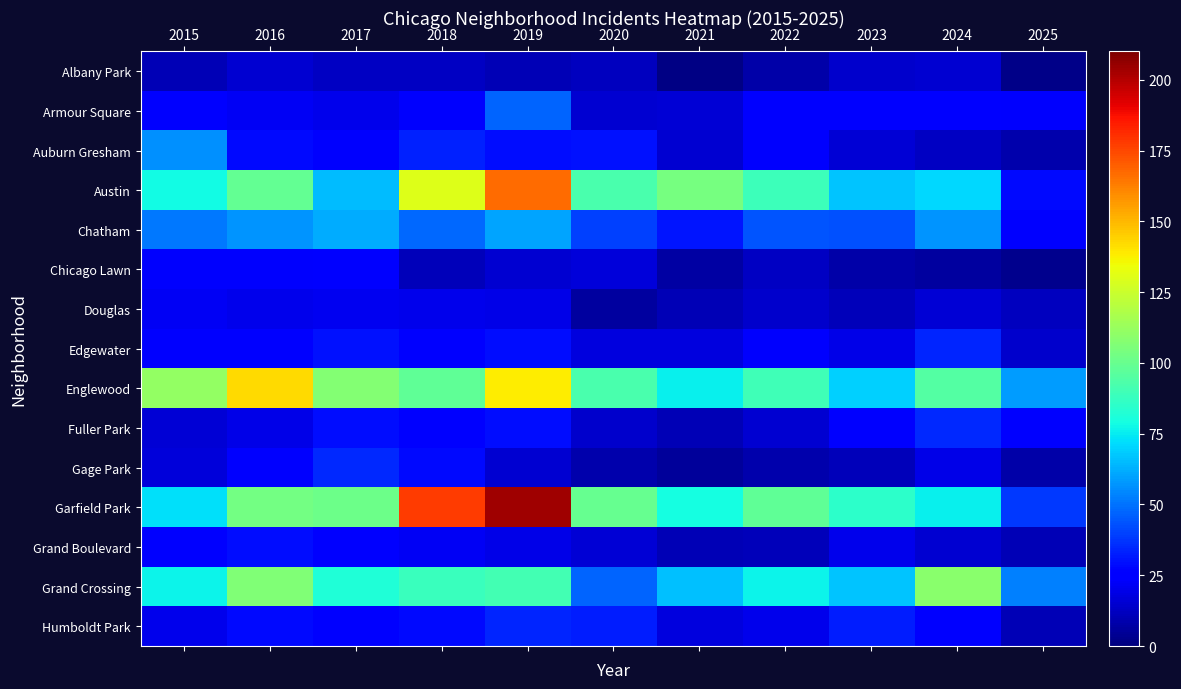

Which series has the widest spread of values?

Garfield Park